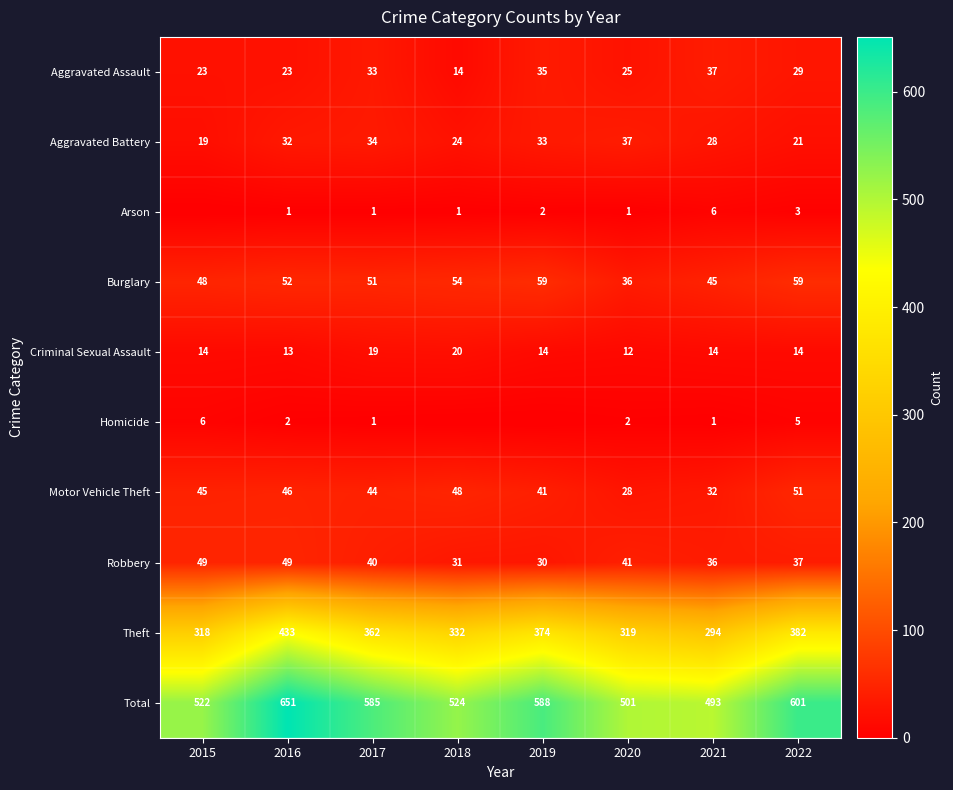

At which category is the sum across all series the highest?

2016